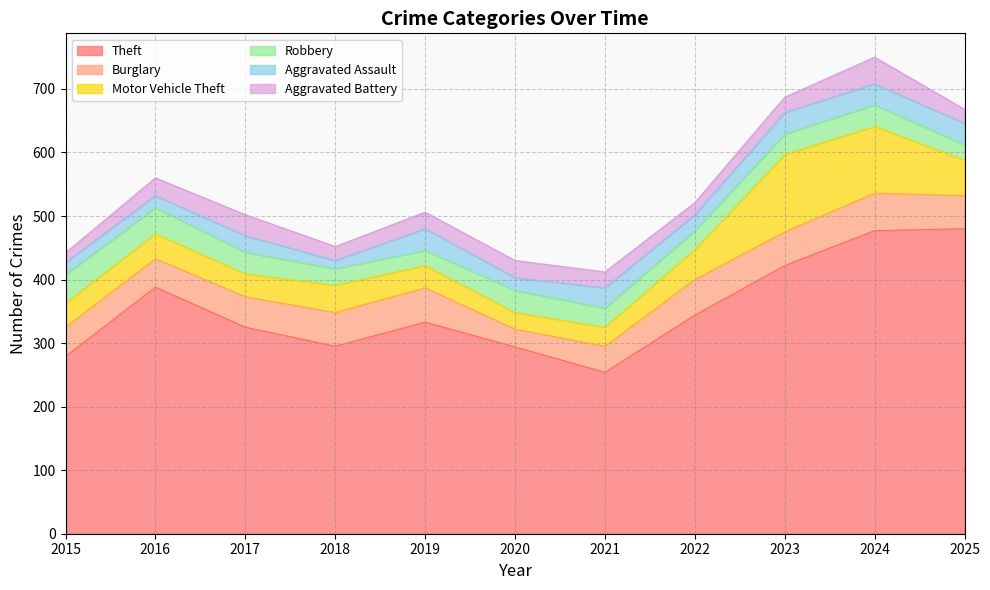

What is the value of the Aggravated Assault point at the 4th from the left?

13